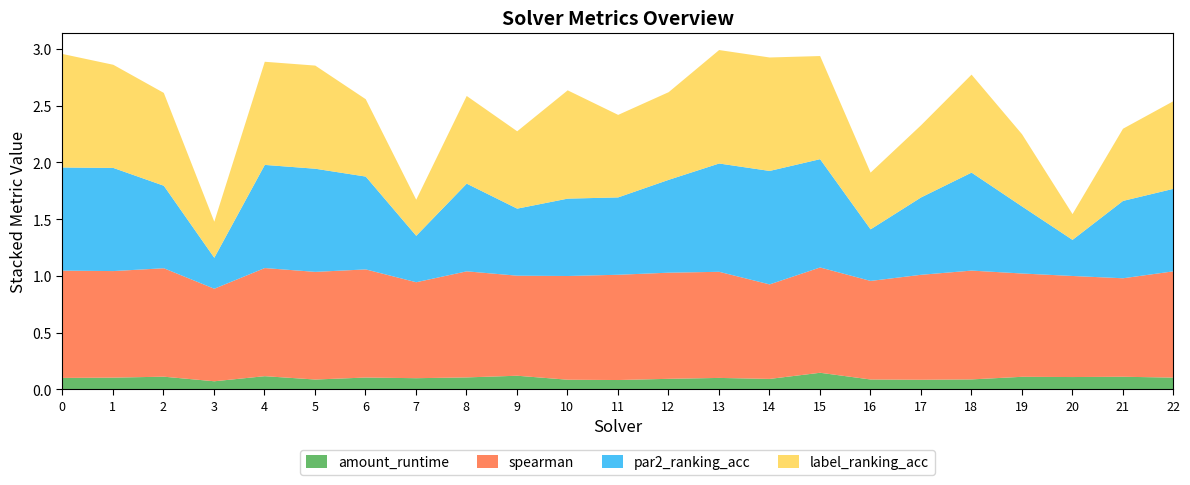

True or false: amount_runtime and label_ranking_acc cross at least once.

False